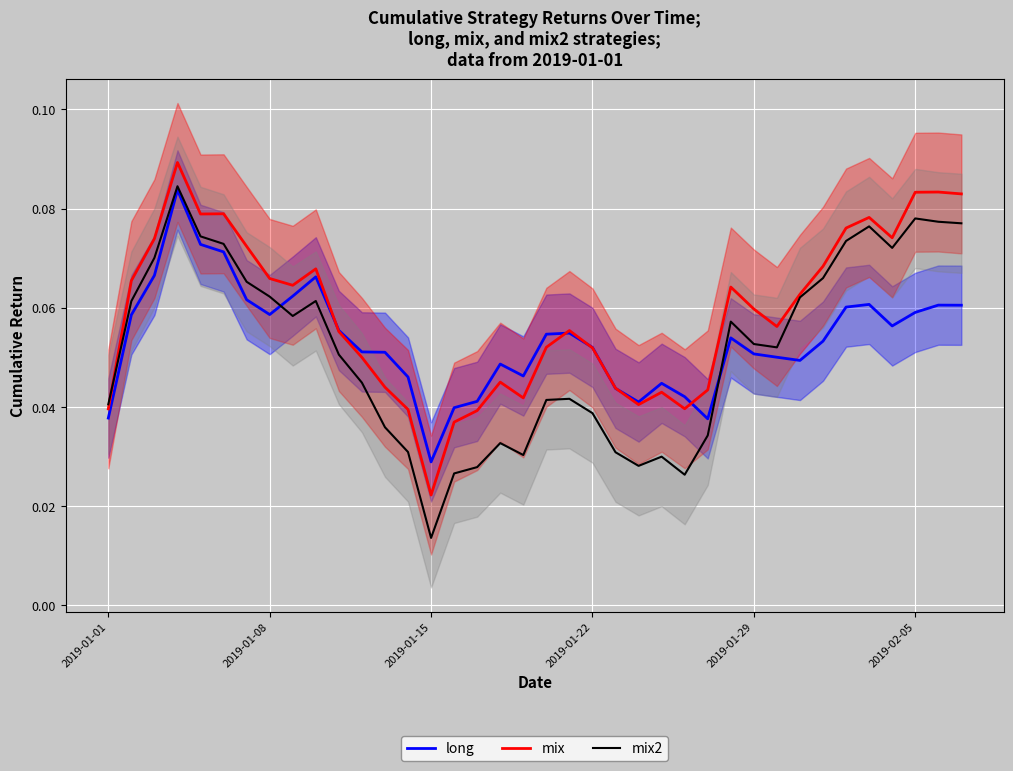

What is the average value of the mix series?

0.1